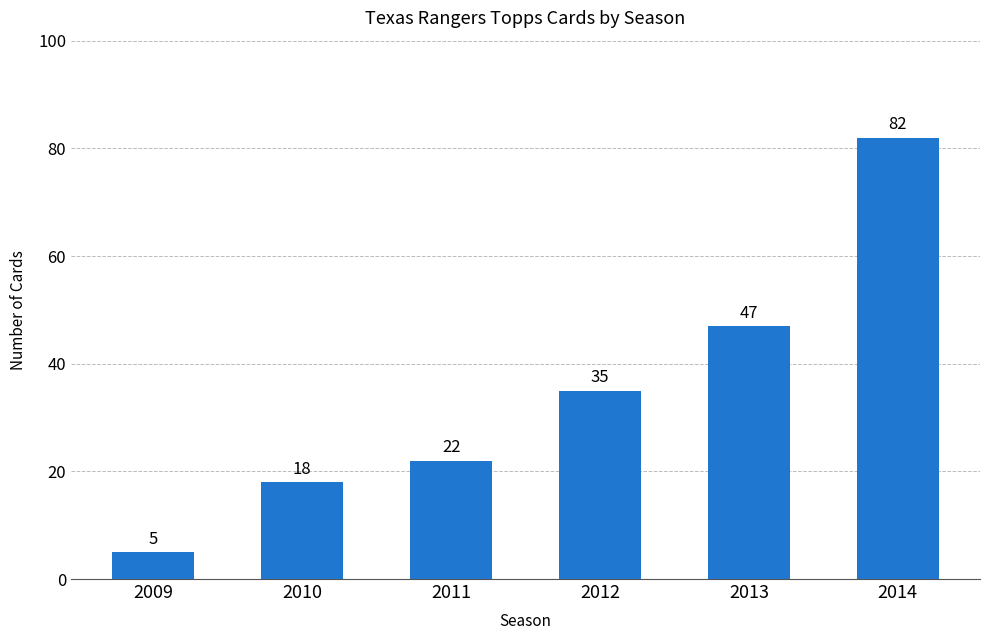

What is the difference between the maximum and minimum values?

77